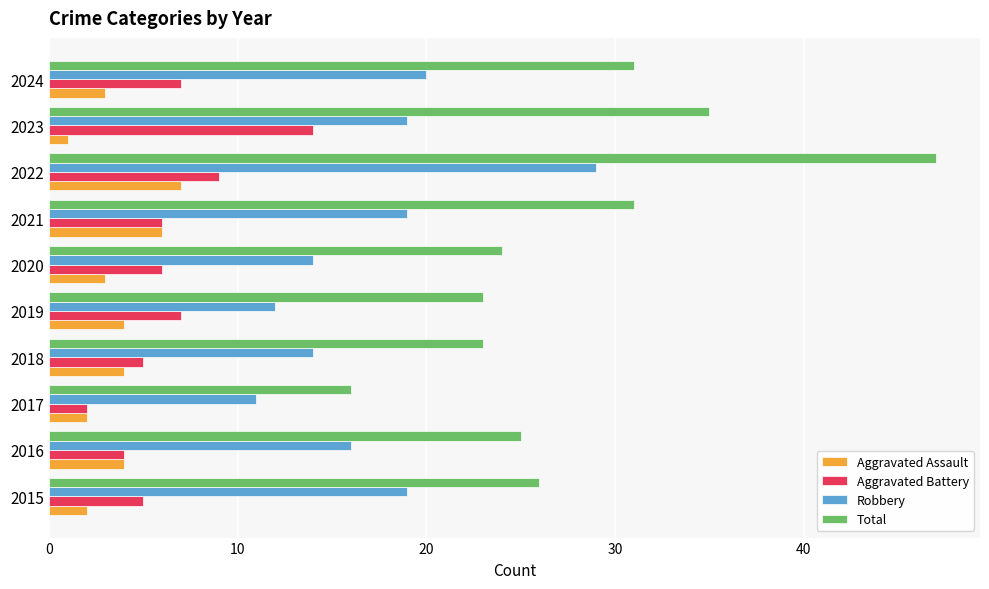

What is the difference between the second highest and minimum values in the Robbery series?

9